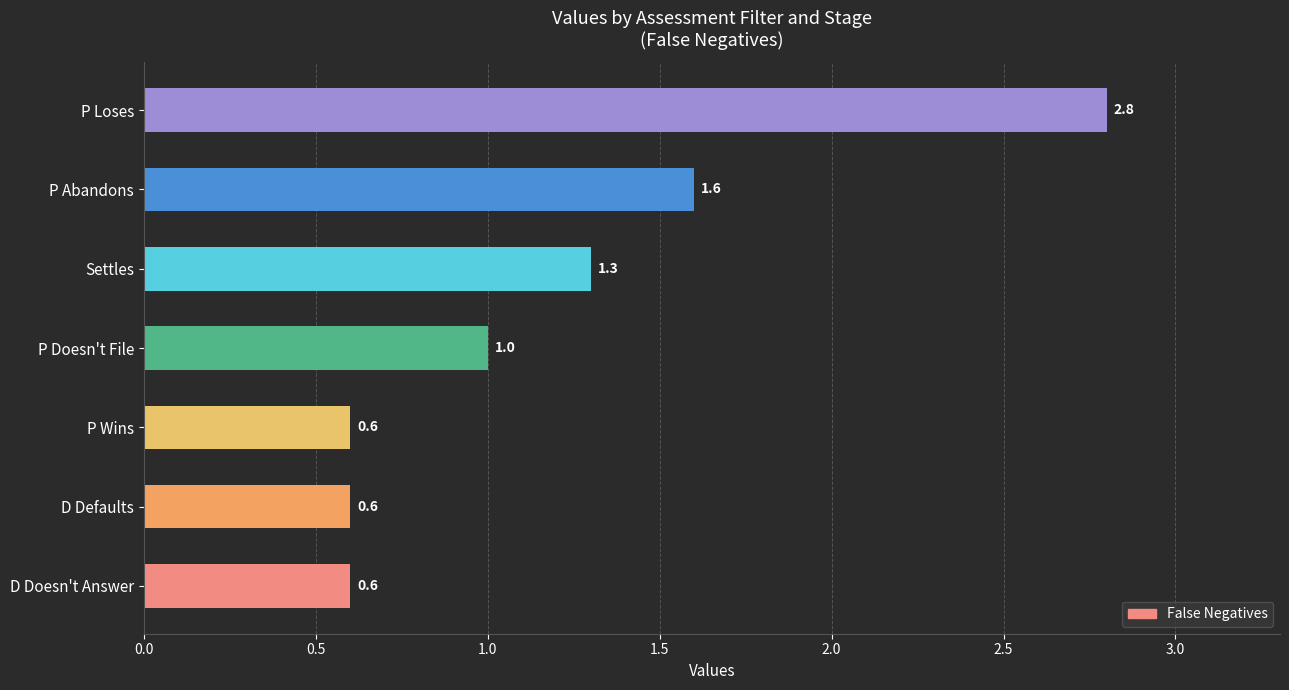

What is the difference between the values at P Wins and Settles?

0.7